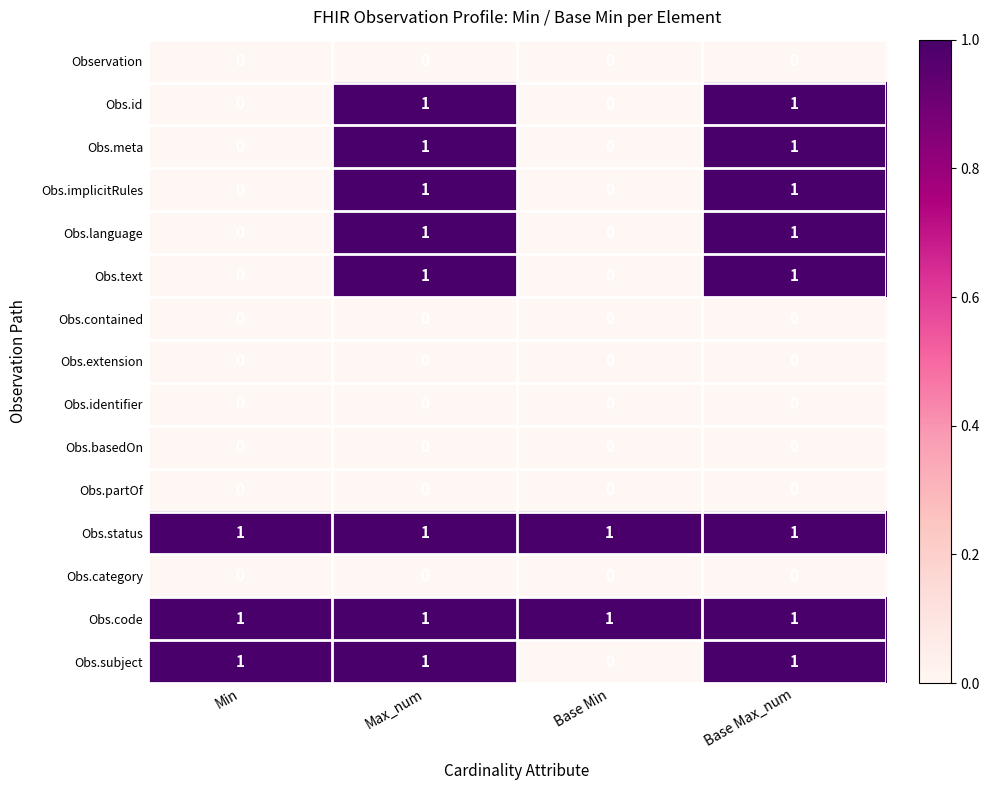

What is the total value across all series at Base Max_num?

8